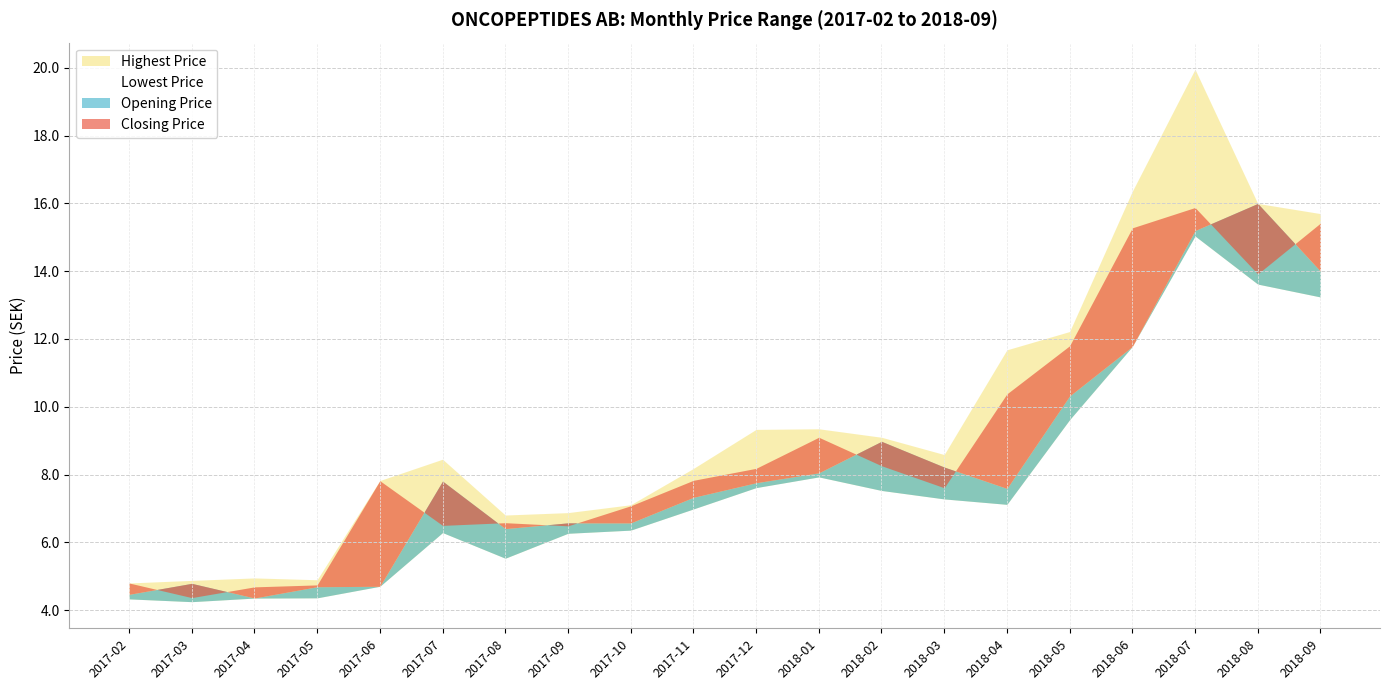

At how many categories does at least one series exceed 17?

1